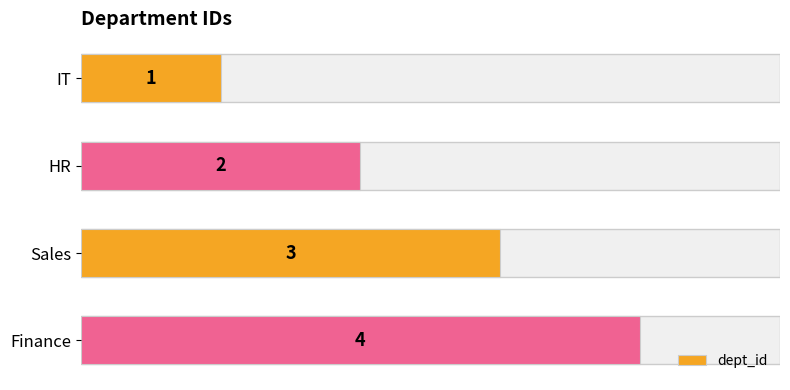

How many bars are there in total?

4